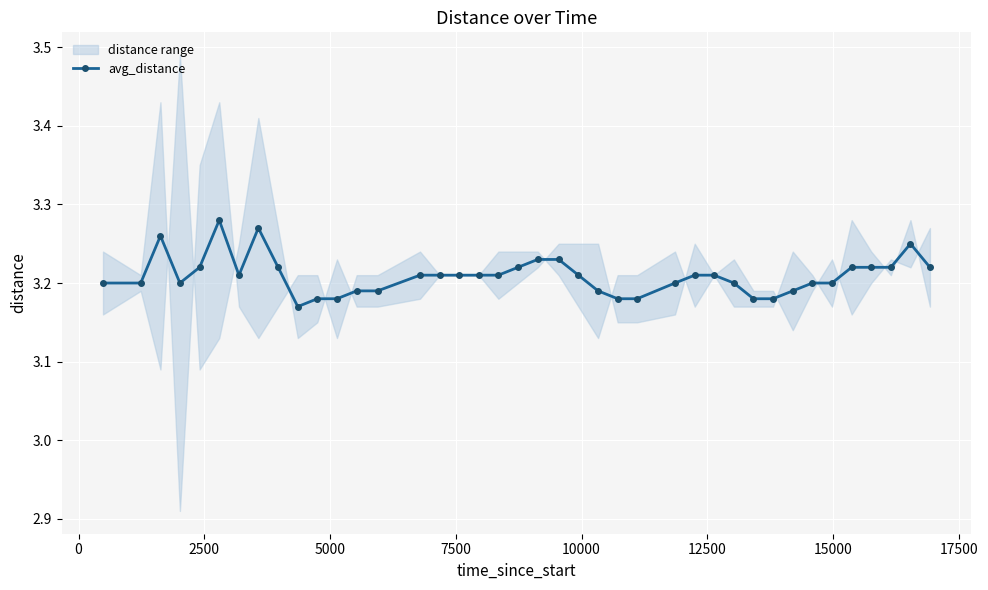

How many values are between 3 and 4?

40